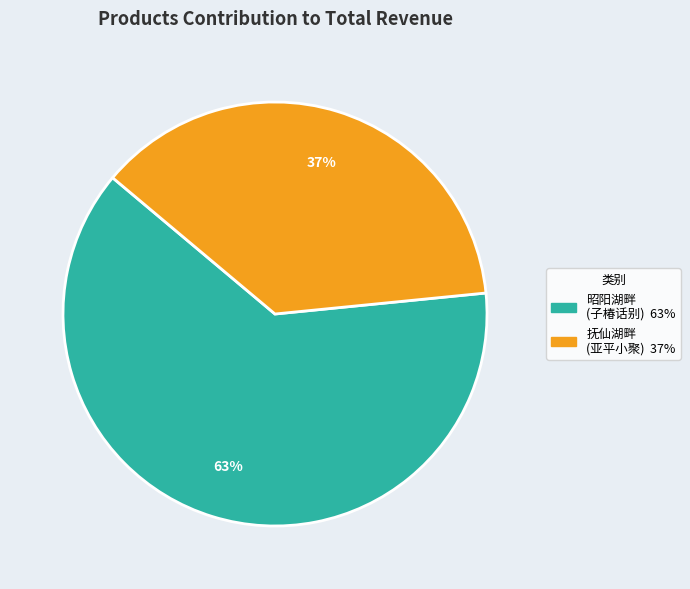

To the nearest percent, what is the average slice percentage?

50%